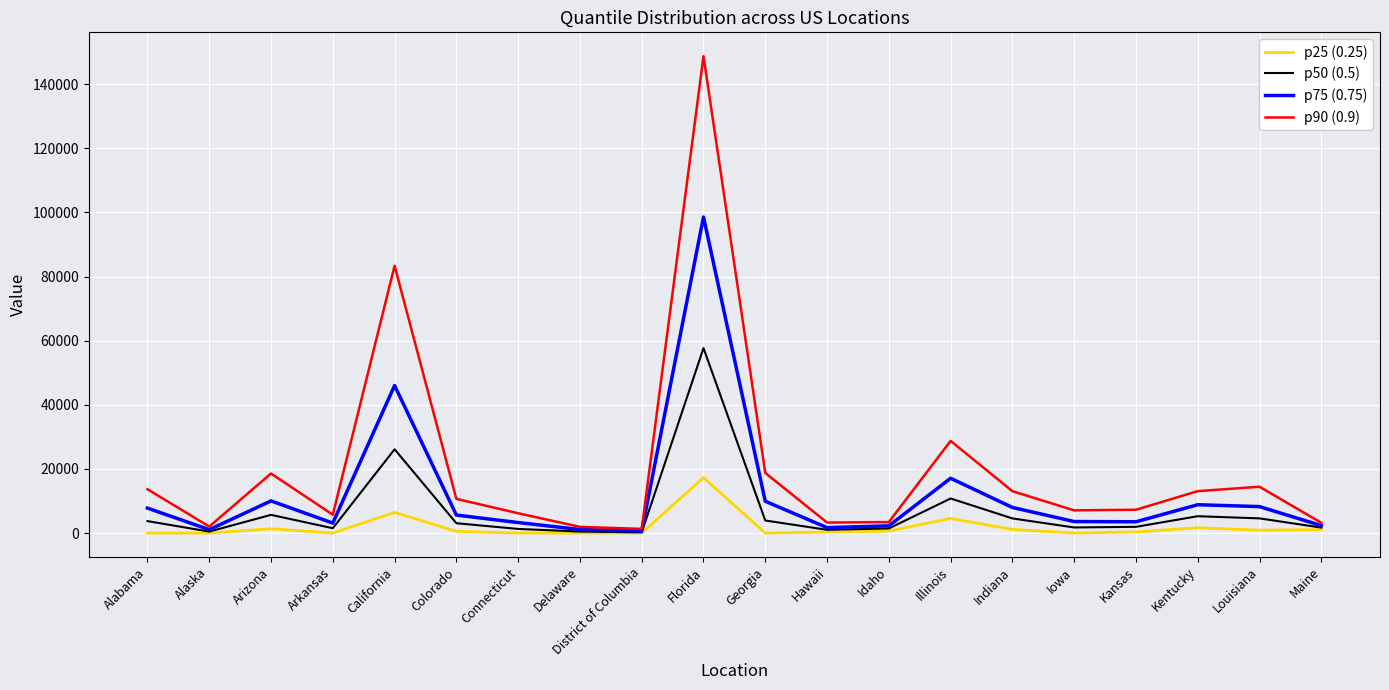

The value of p90 (0.9) at Arkansas is 5711.3. True or false?

True